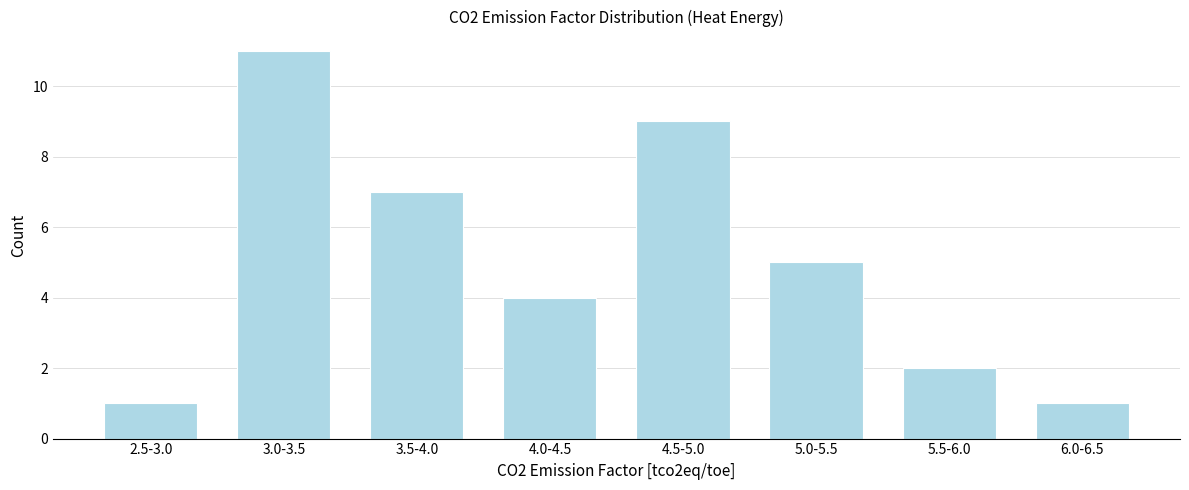

Reading right to left, list all the values displayed in this chart.

1	2	5	9	4	7	11	1